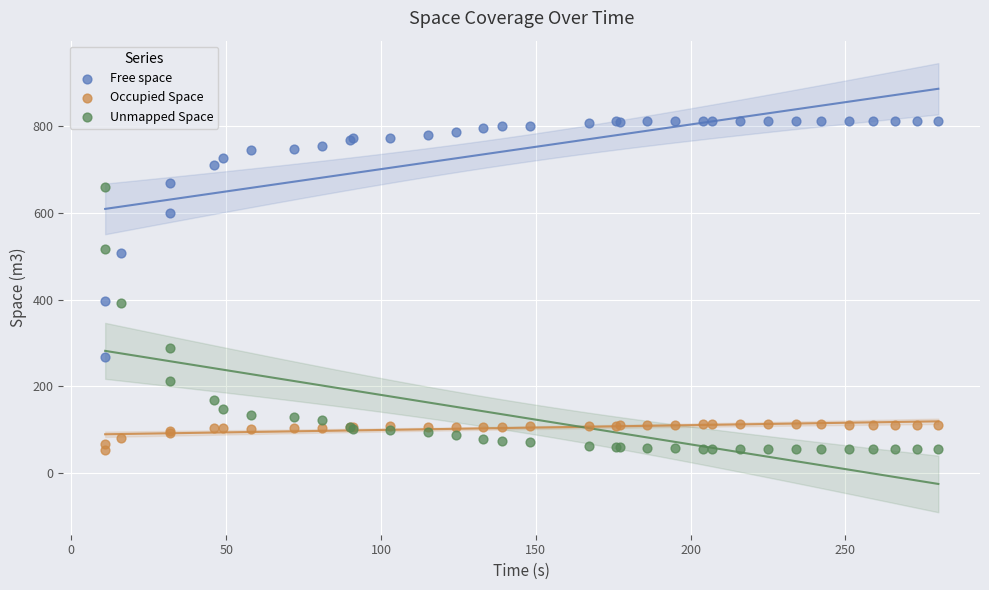

Which series reaches the maximum Y coordinate?

Free space